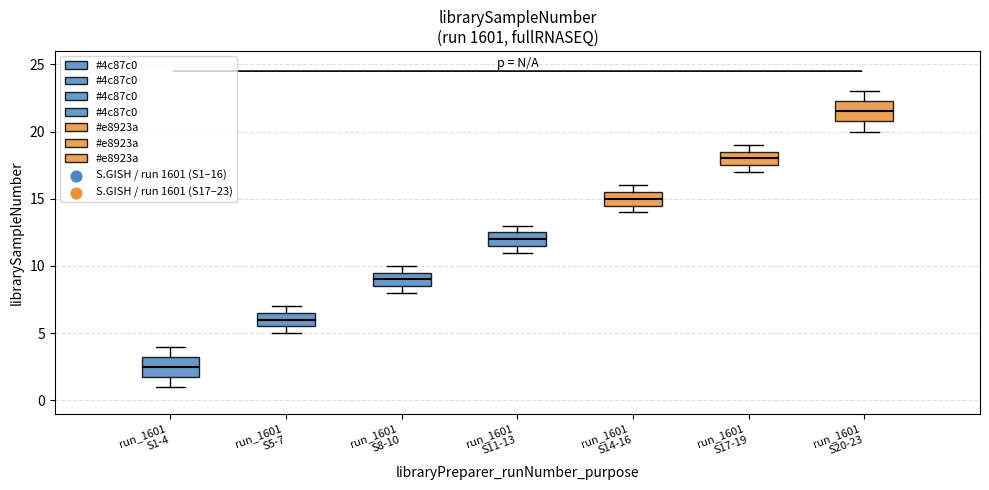

Reading left to right, read every box against the y-axis: the position of its median line, the range the box covers, and the ends of its whiskers. The values are not printed on the chart, so give them approximately, as read against the axis.

run_1601 S1-4: median 2.5, box 2.0 to 3.5, whiskers 1.0 to 4.0
run_1601 S5-7: median 6.0, box 5.5 to 6.5, whiskers 5.0 to 7.0
run_1601 S8-10: median 9.0, box 8.5 to 9.5, whiskers 8.0 to 10.0
run_1601 S11-13: median 12.0, box 11.5 to 12.5, whiskers 11.0 to 13.0
run_1601 S14-16: median 15.0, box 14.5 to 15.5, whiskers 14.0 to 16.0
run_1601 S17-19: median 18.0, box 17.5 to 18.5, whiskers 17.0 to 19.0
run_1601 S20-23: median 21.5, box 21.0 to 22.5, whiskers 20.0 to 23.0